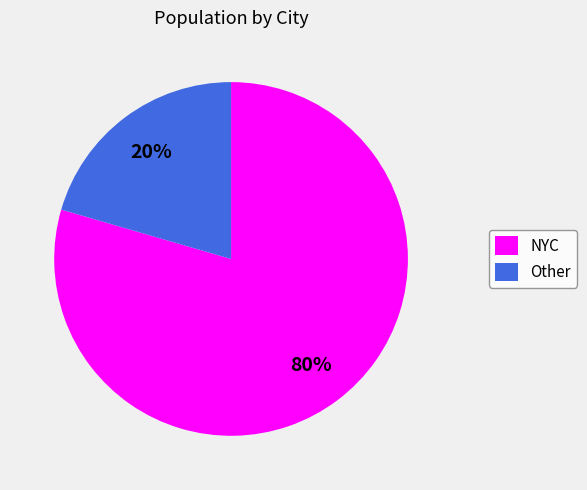

The NYC slice represents 80% of the pie. True or false?

True